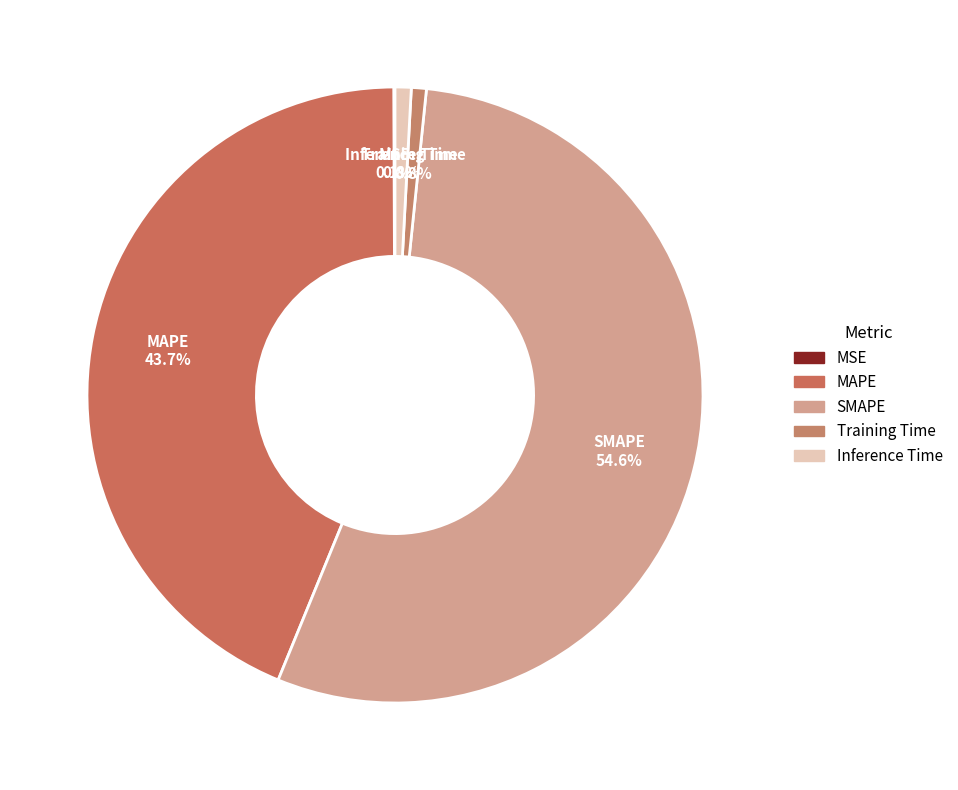

Do Training Time and SMAPE together represent more than half of the pie?

Yes